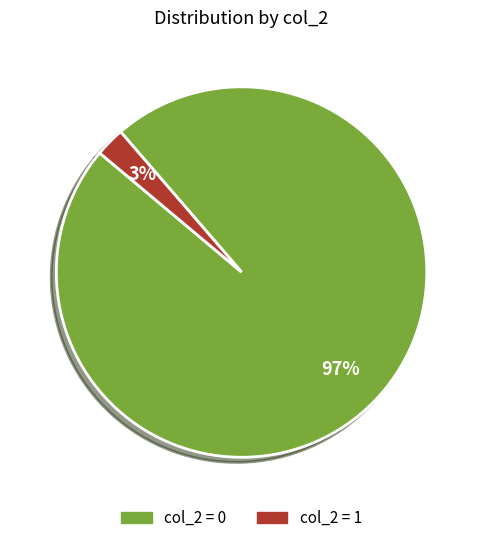

How many segments does this pie chart have?

2